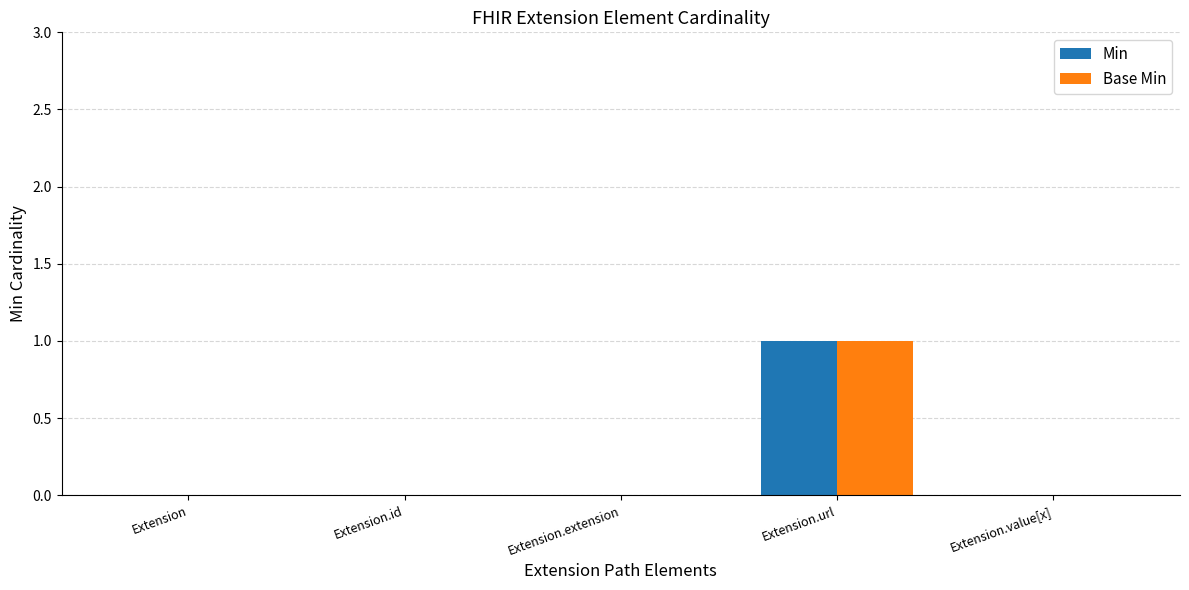

At which category is the sum across all series the highest?

Extension.url